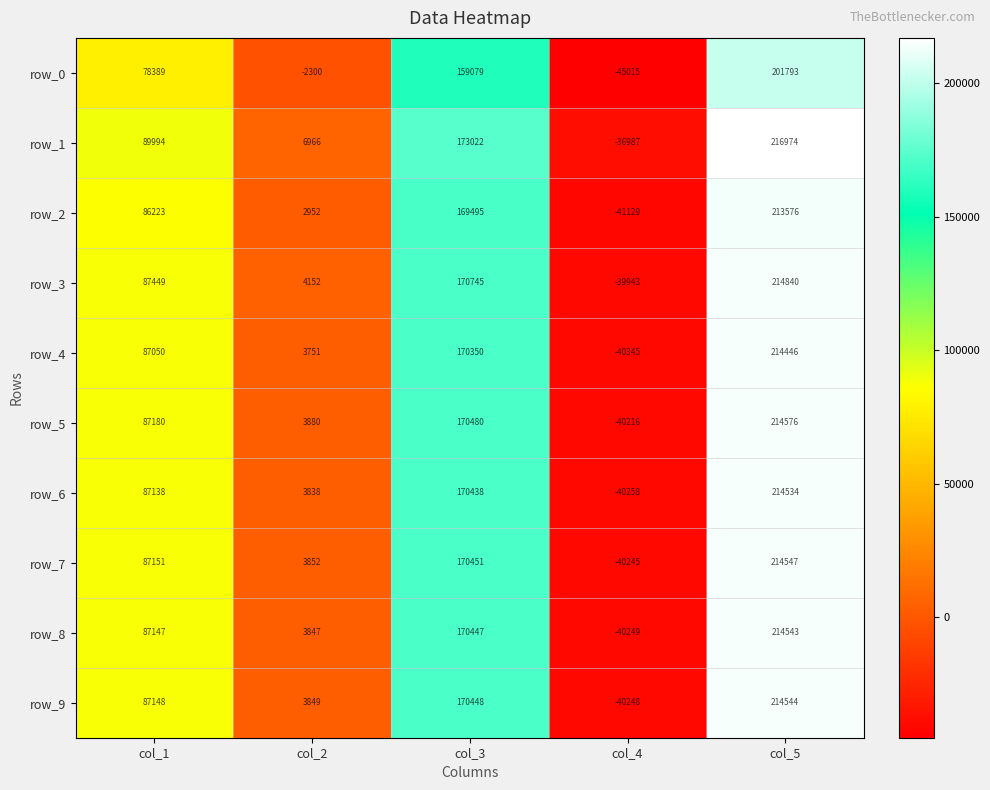

Rank the series by their maximum value, from highest to lowest.

row_1, row_3, row_5, row_7, row_9, row_8, row_6, row_4, row_2, row_0